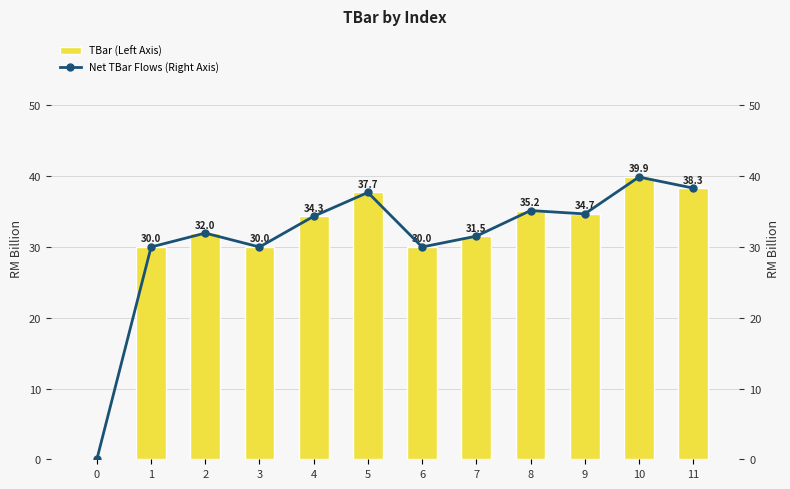

What is the total value across all series at 2?

63.9